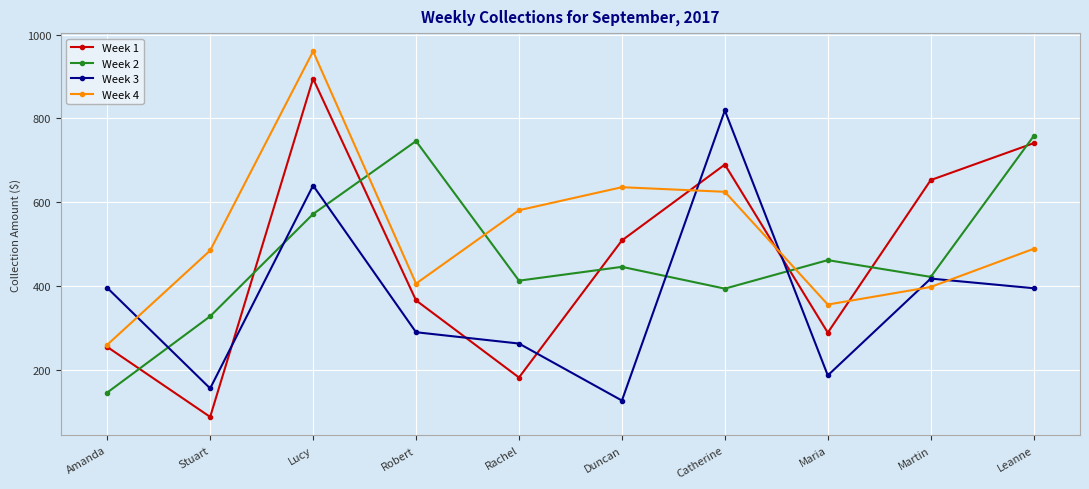

What is the difference between the maximum and minimum values in the Week 1 series?

807